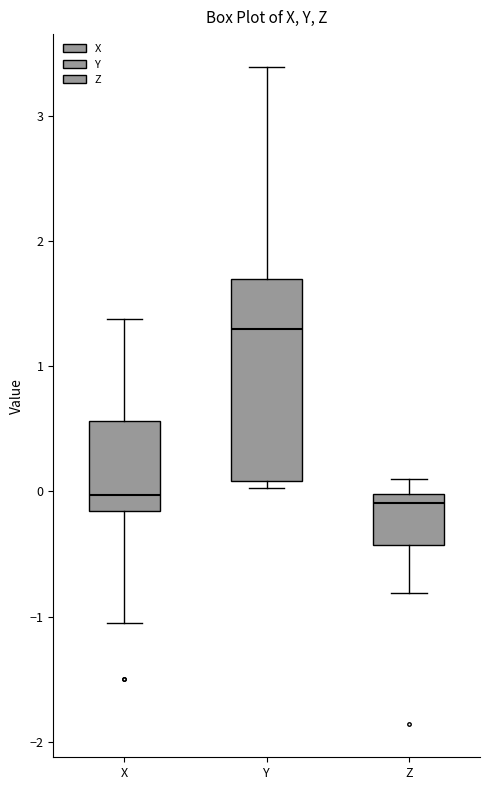

Comparing the boxes themselves (not the whiskers), which one is the tallest?

Y